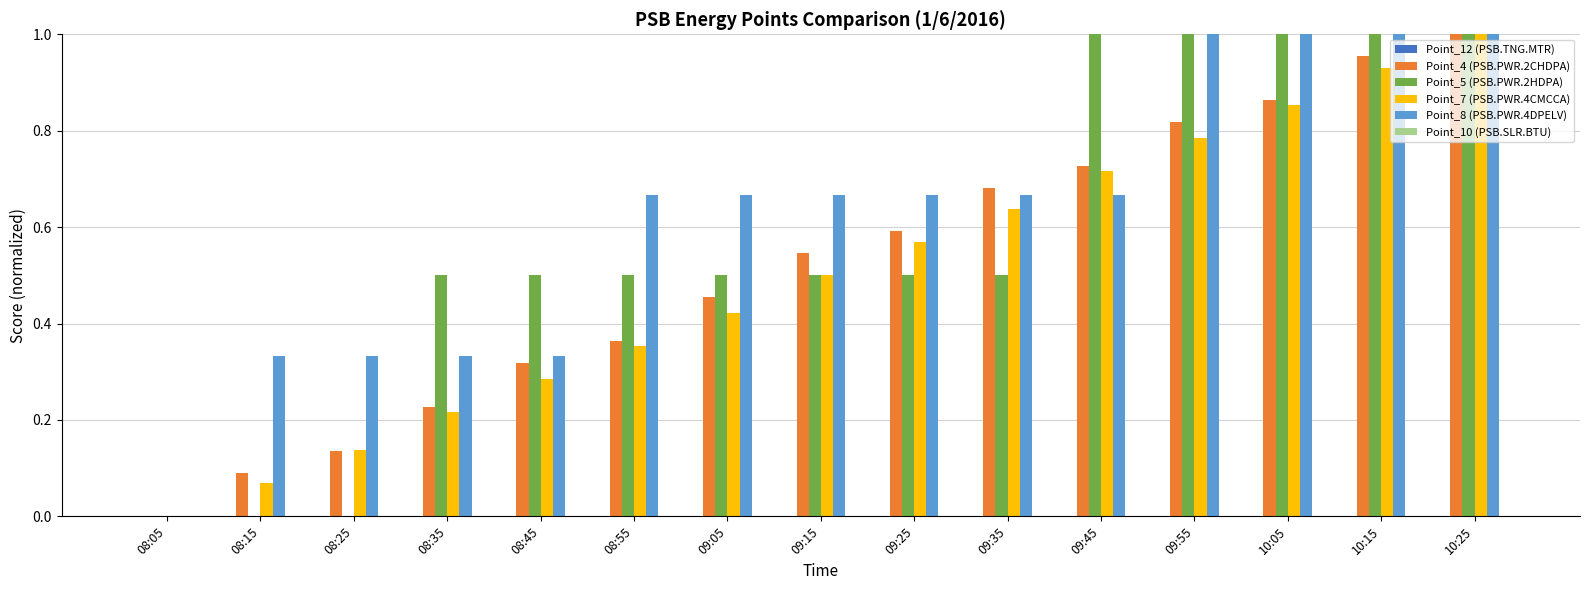

What is the total value across all series at 09:15?

2.2